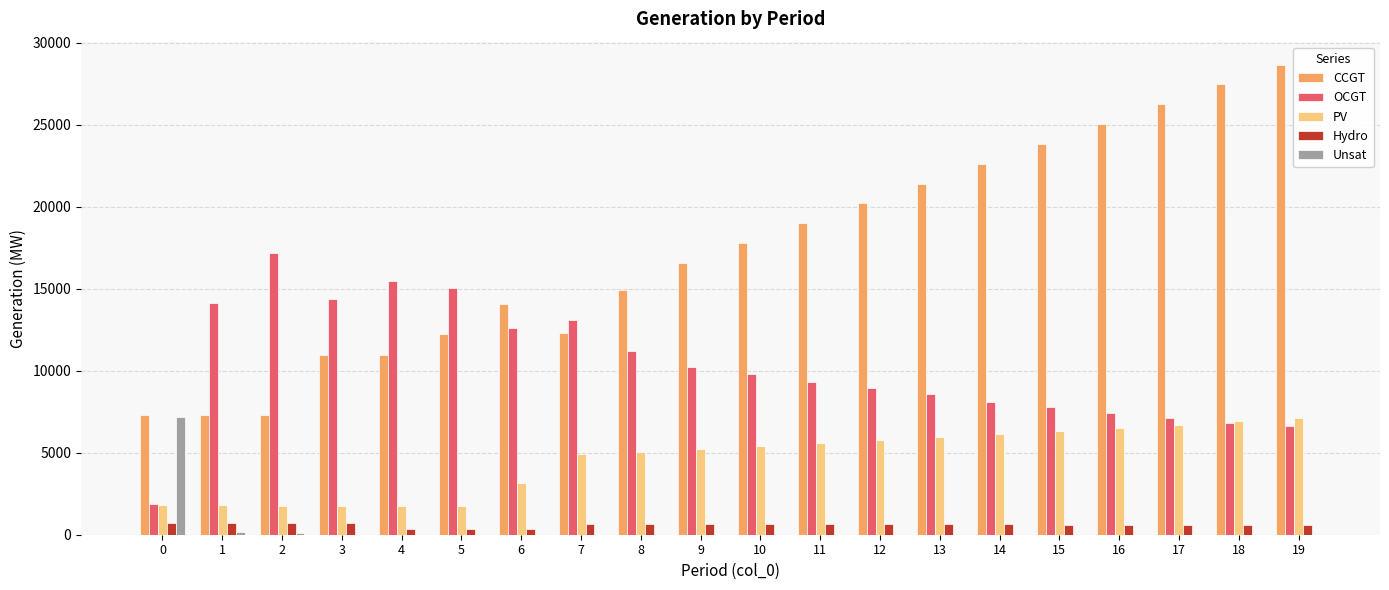

Which series has the largest total across all categories?

CCGT